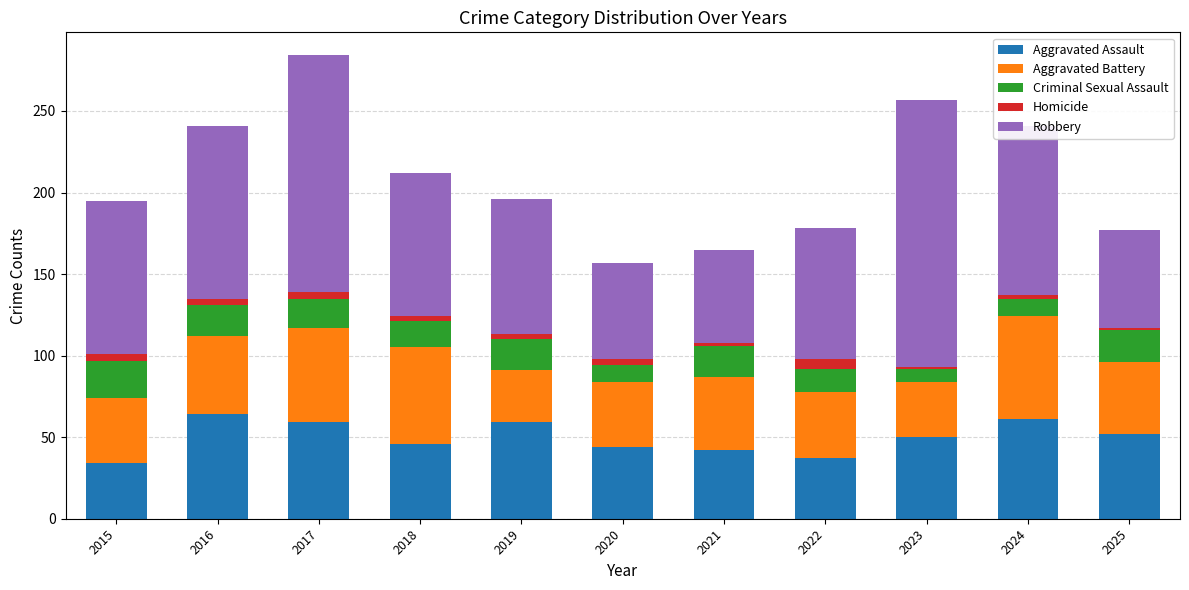

The Aggravated Assault series shows 34 at 2015. True or false?

True